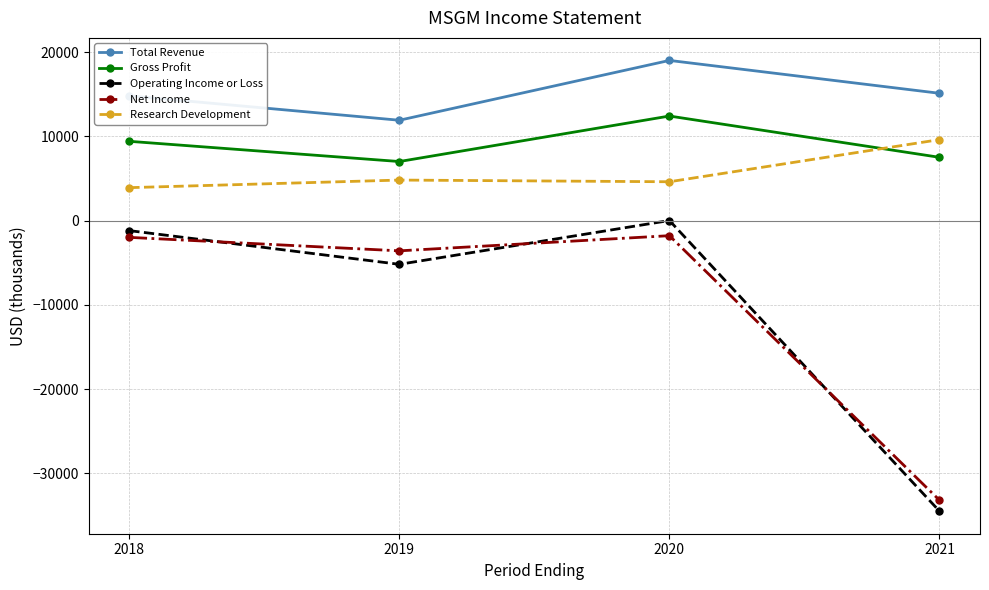

True or false: Net Income and Total Revenue cross at least once.

False